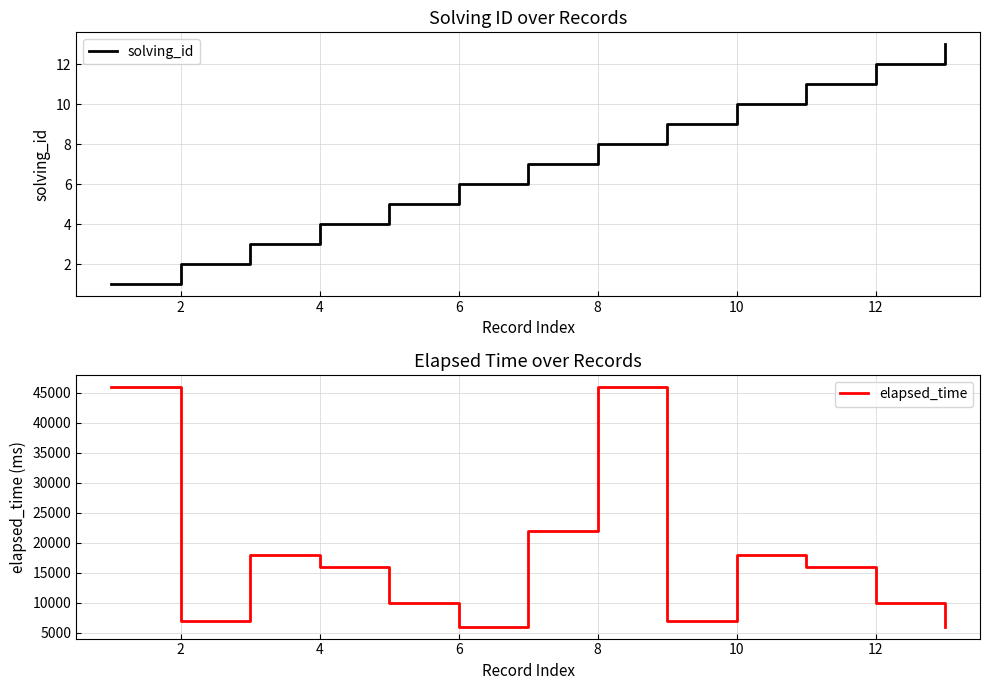

What is the greatest value displayed?

46000